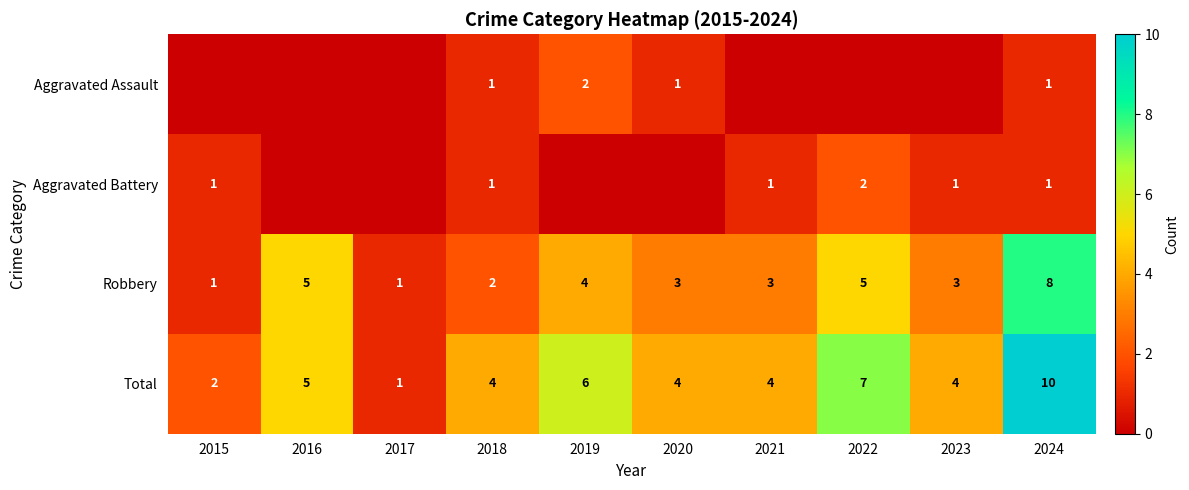

Which category has the lowest value across all series?

2015